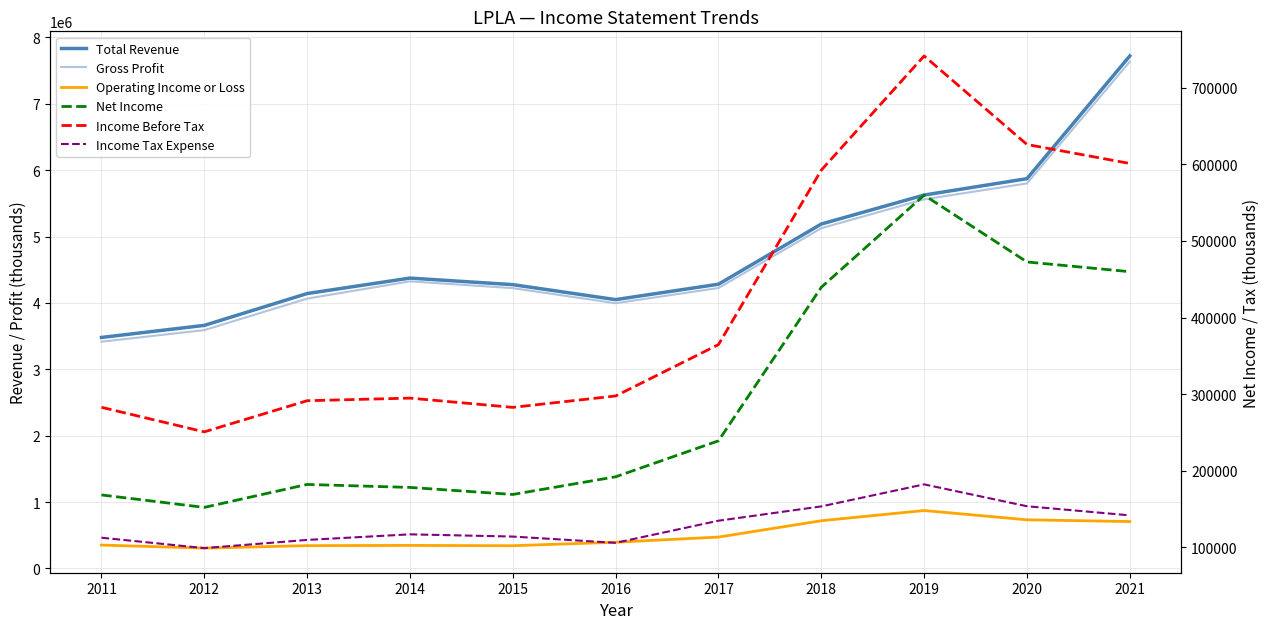

How many lines are shown in the chart?

6